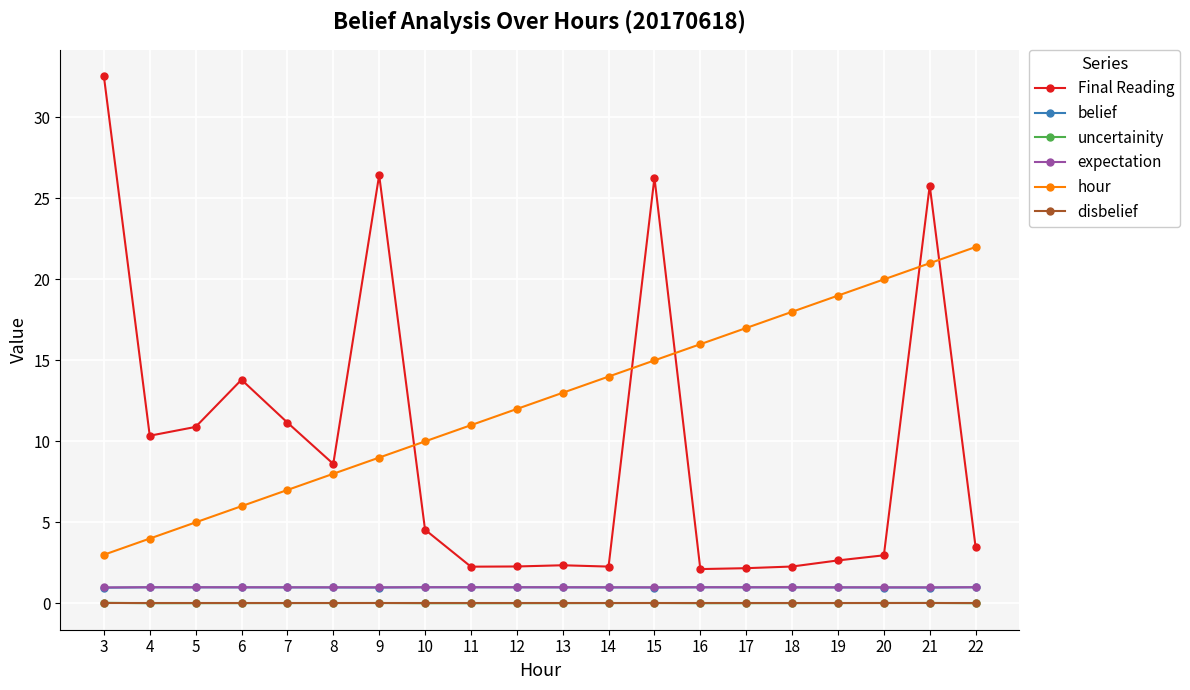

At which category is the sum across all series the highest?

21